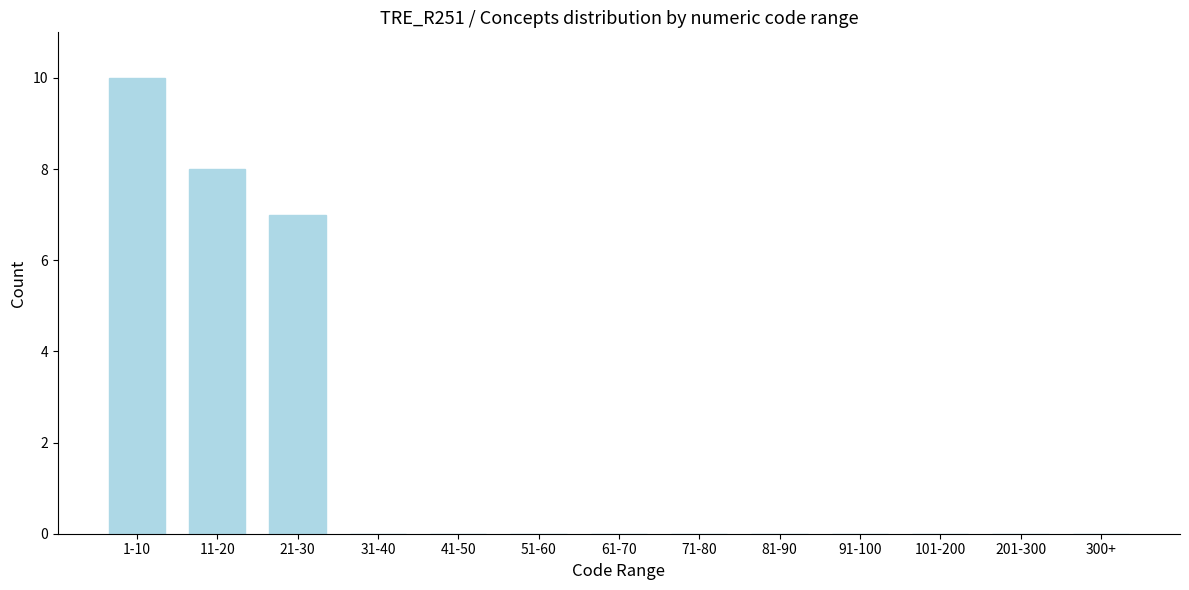

Reading left to right, what are all the values shown in this chart?

1-10=10	11-20=8	21-30=7	31-40=0	41-50=0	51-60=0	61-70=0	71-80=0	81-90=0	91-100=0	101-200=0	201-300=0	300+=0